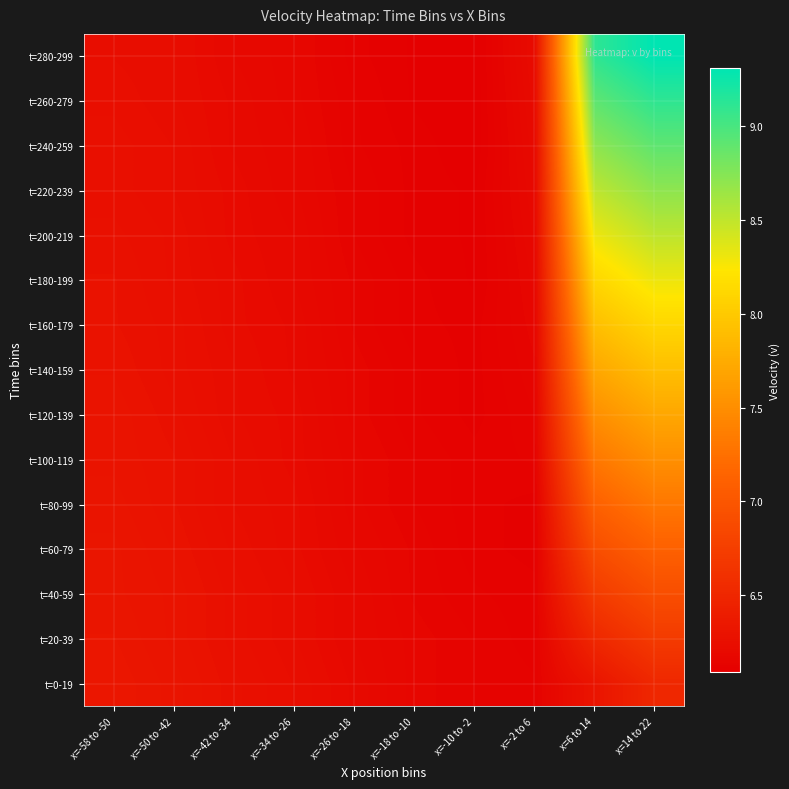

At how many categories does at least one series exceed 6?

10